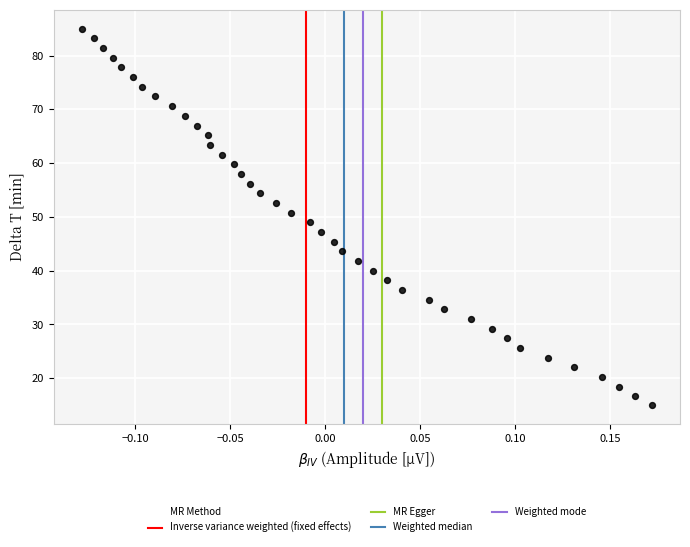

What is the range of X values (max minus min)?

0.3